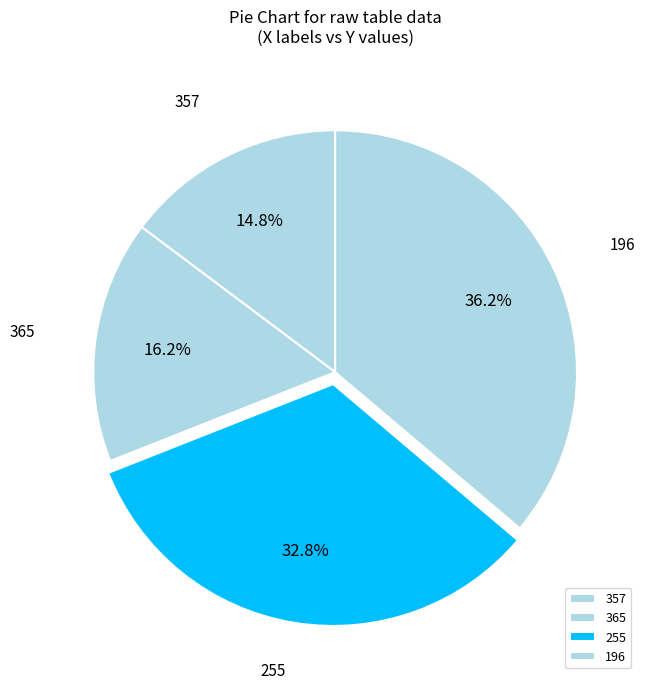

To the nearest percent, what is the difference between the largest and smallest slice percentages?

21%